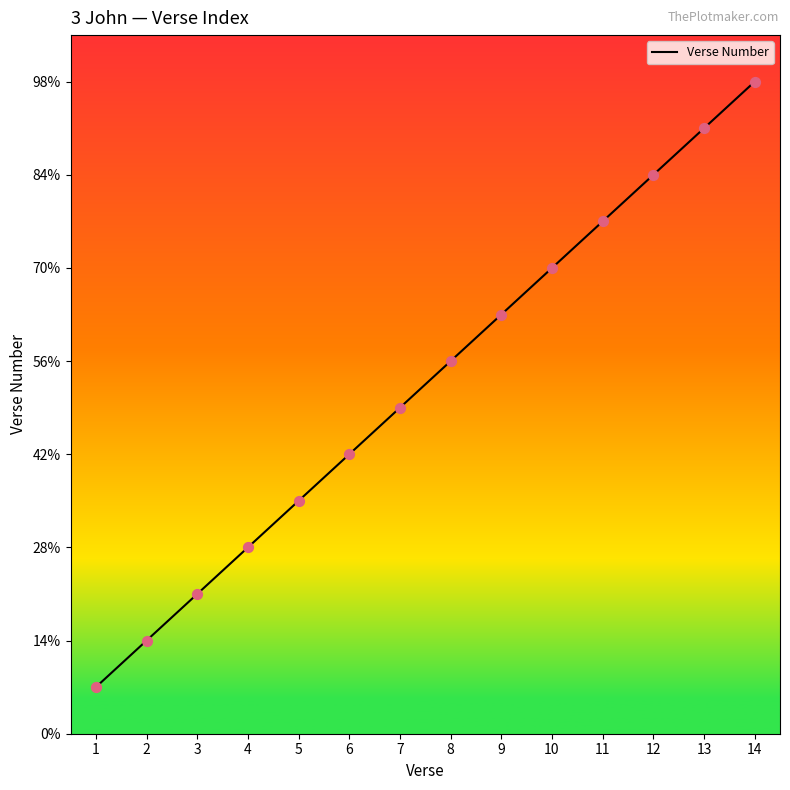

What is the change in value from 10 to 13?

+3